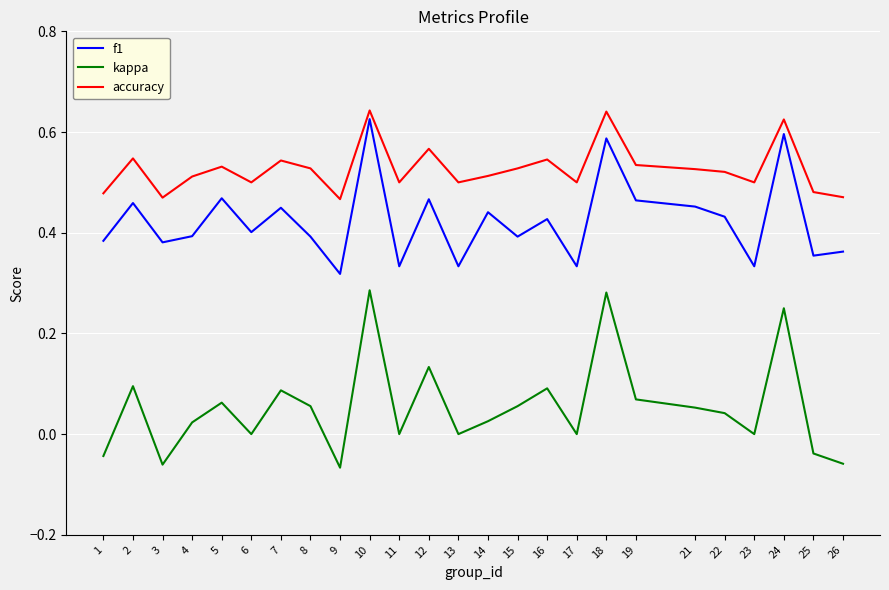

Count the accuracy values in the range 0 to 1.

25